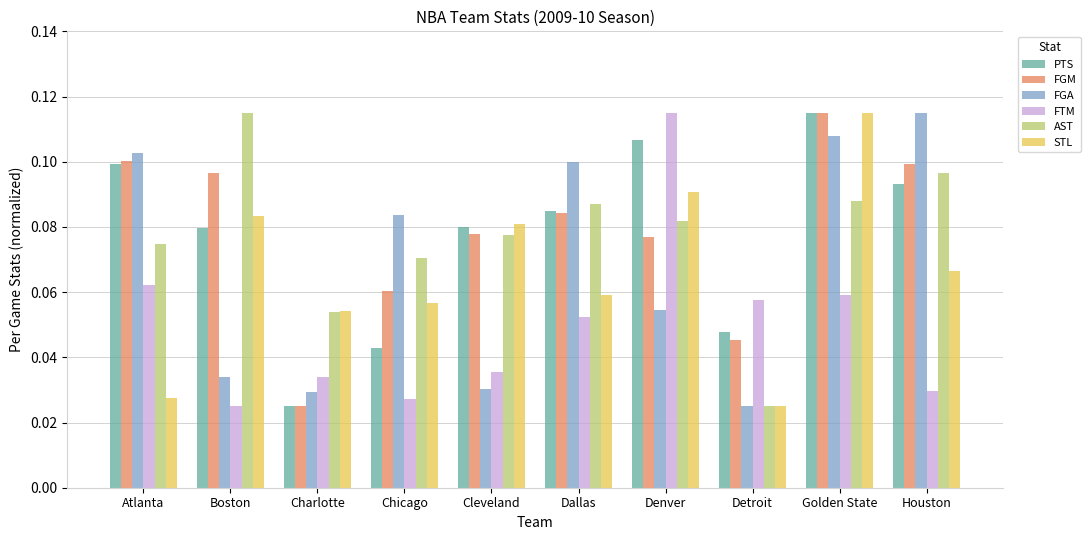

Which series changed the most between Atlanta and Charlotte?

FGM